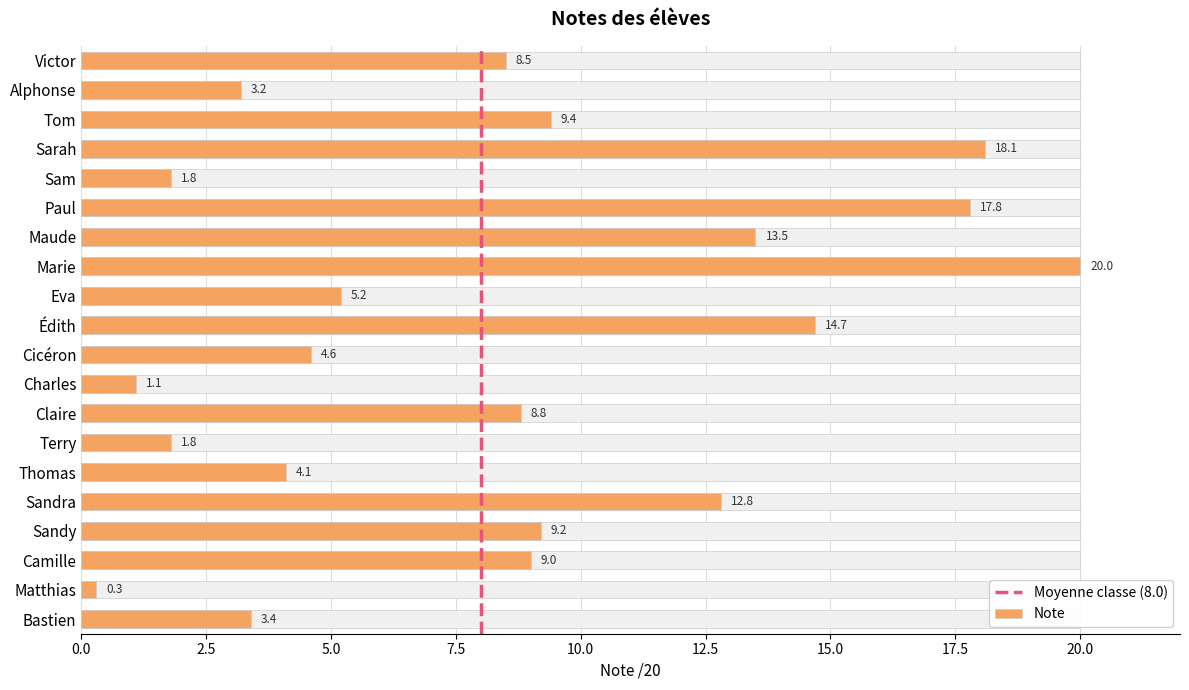

Does the chart contain stacked bars?

No